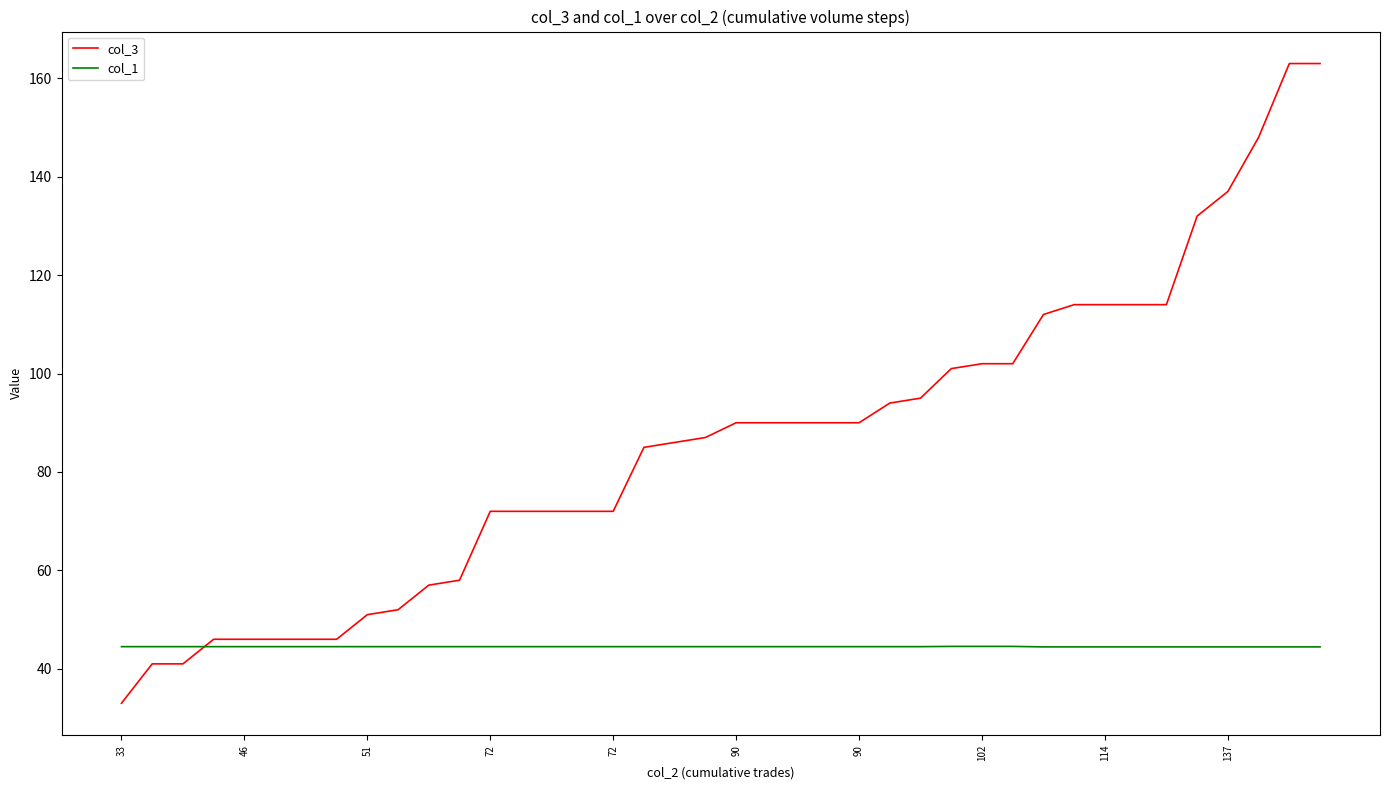

How many distinct data groups are displayed?

2